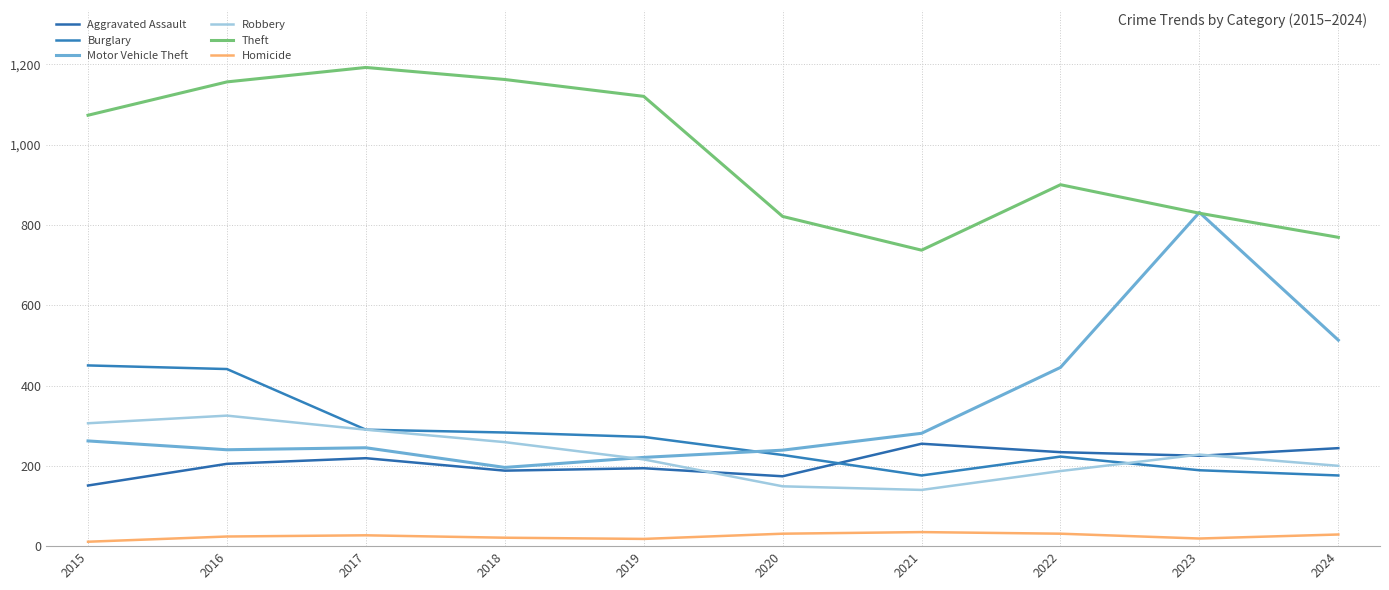

The Motor Vehicle Theft series shows 147 at 2017. True or false?

False